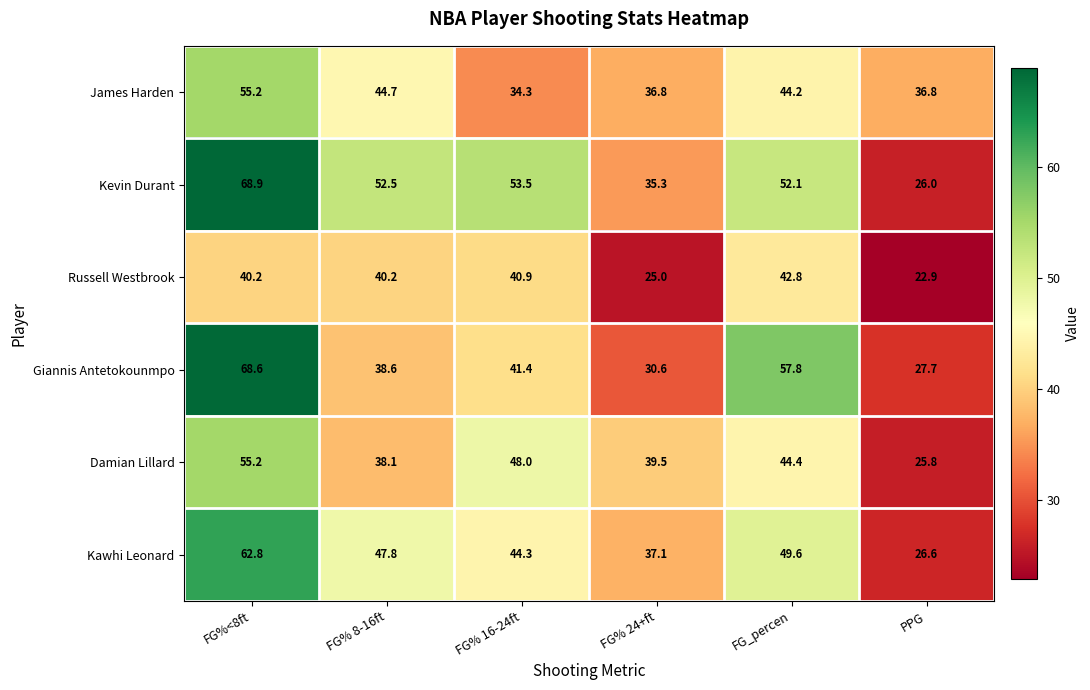

Which series has the largest range (max minus min)?

Kevin Durant